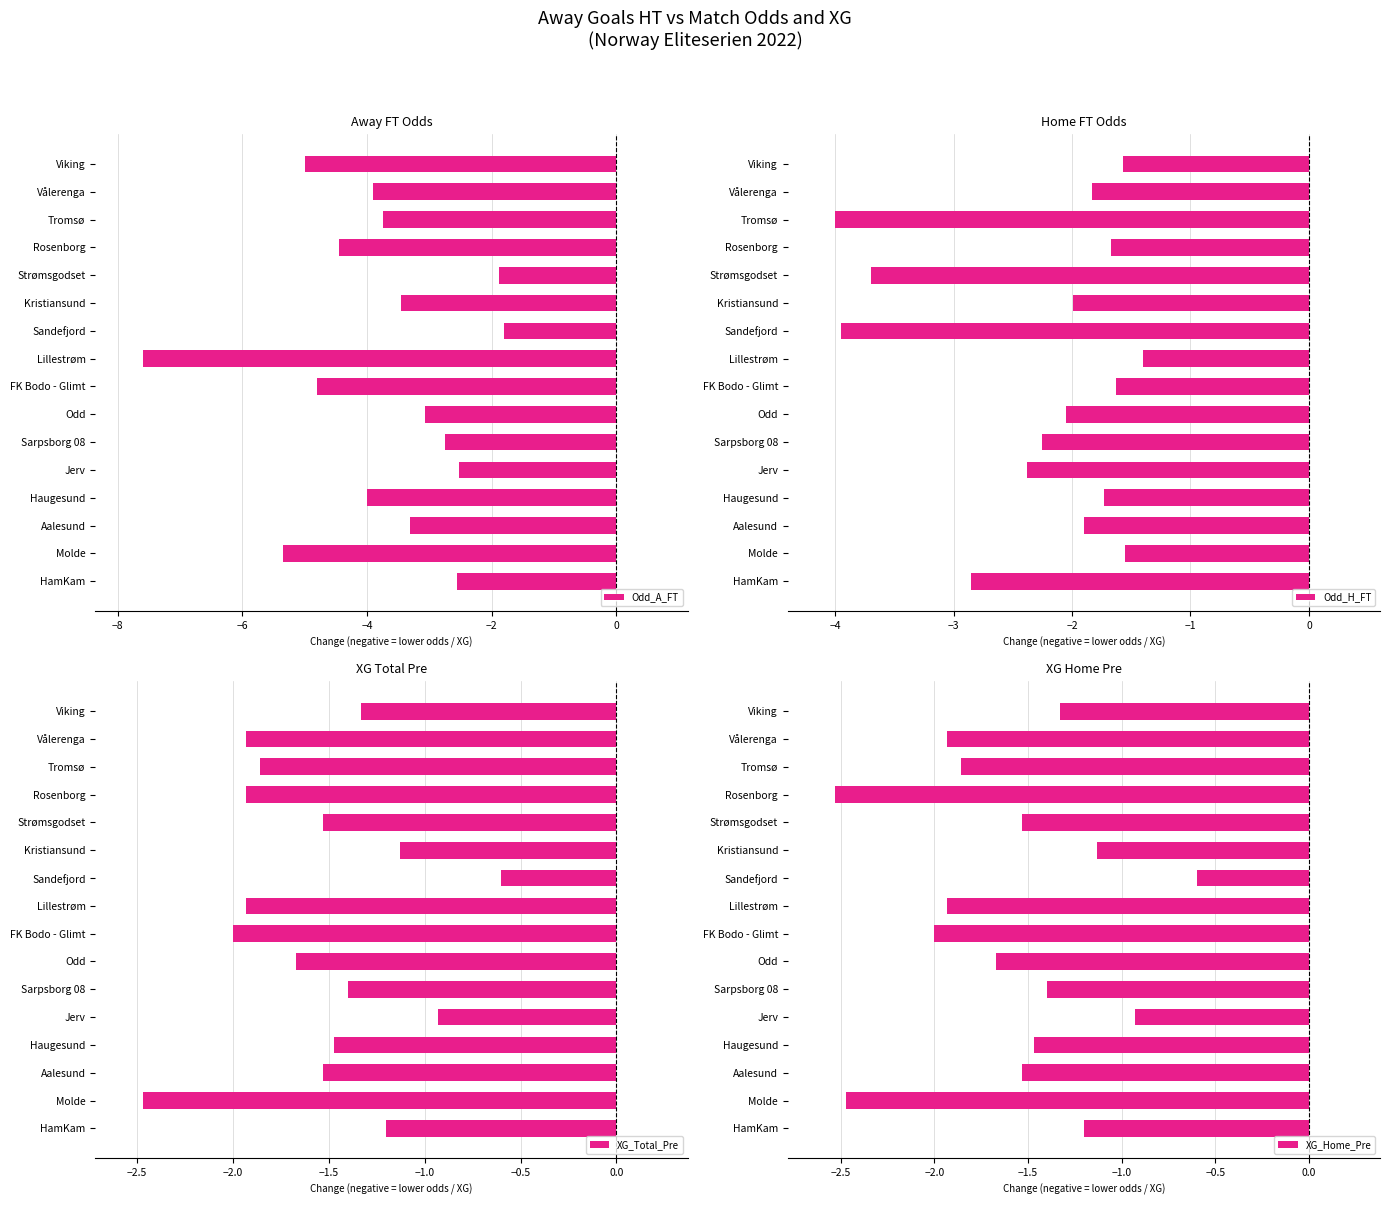

What is the sum of the Odd_A_FT values at Vålerenga and FK Bodo - Glimt?

-8.7